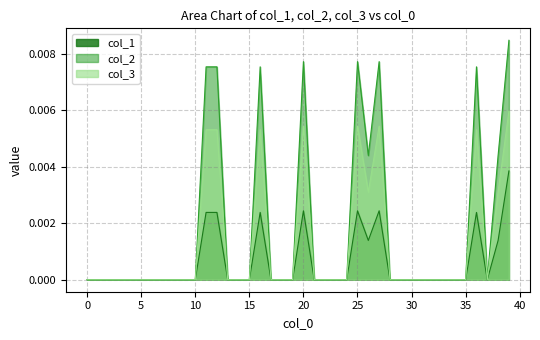

How many values in the col_3 series exceed 0?

10